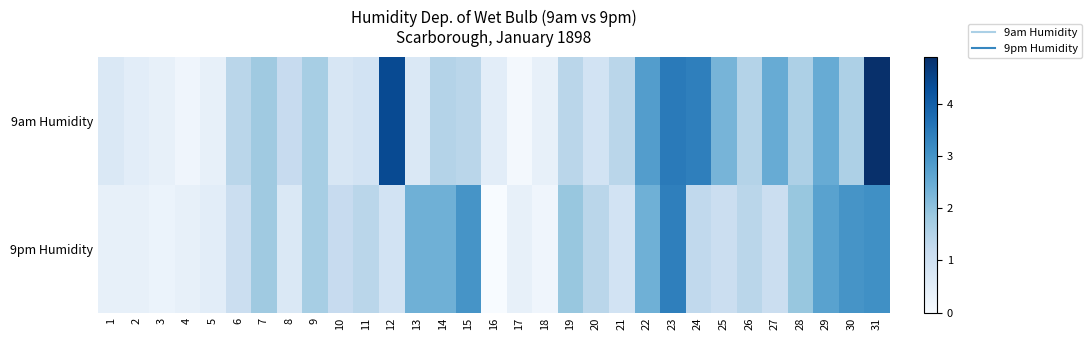

At how many categories does at least one series exceed 2?

12